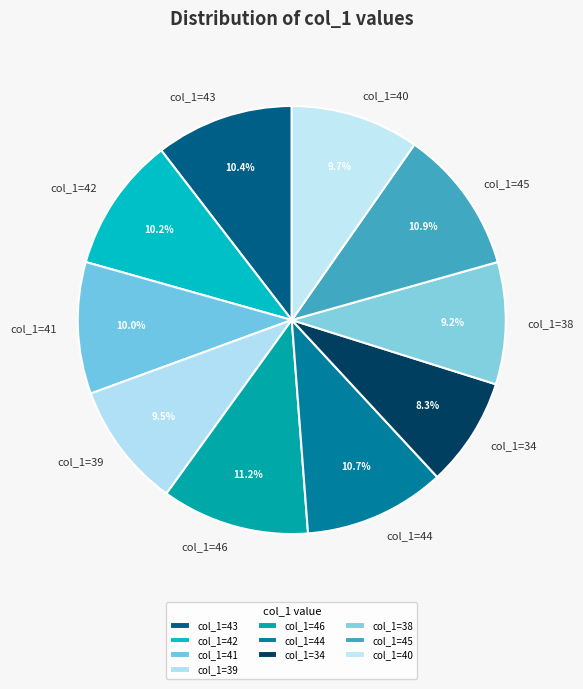

Which has a higher value, col_1=34 or col_1=43?

col_1=43